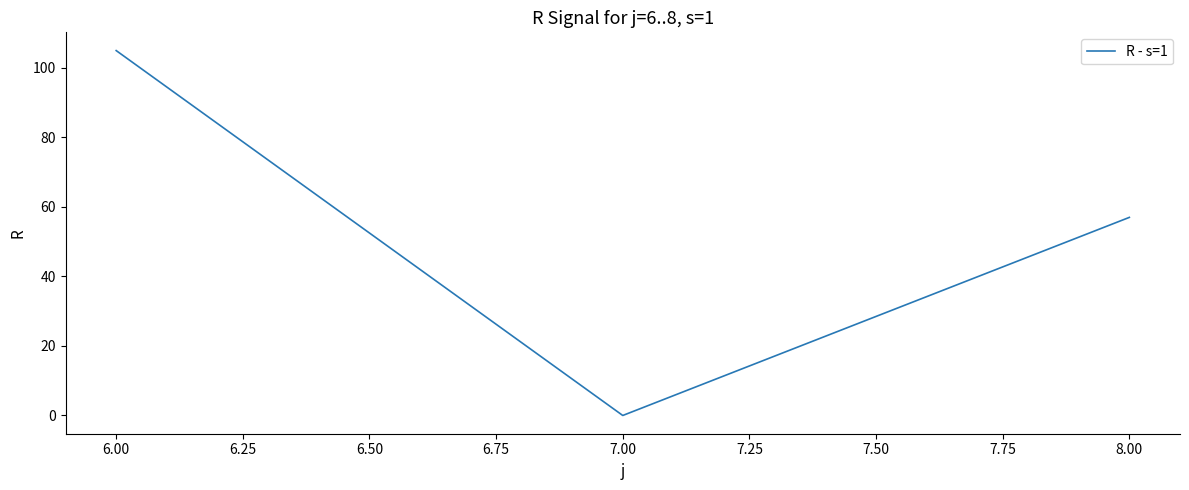

How many series are shown in this chart?

1